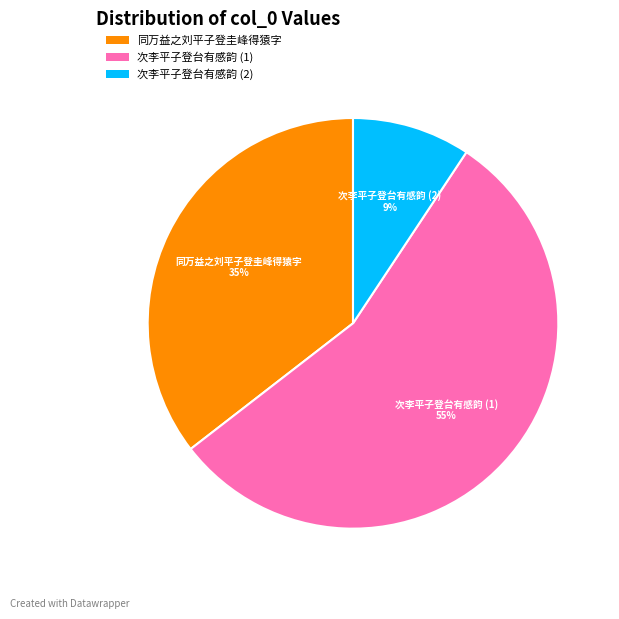

Does any single category account for the majority?

Yes